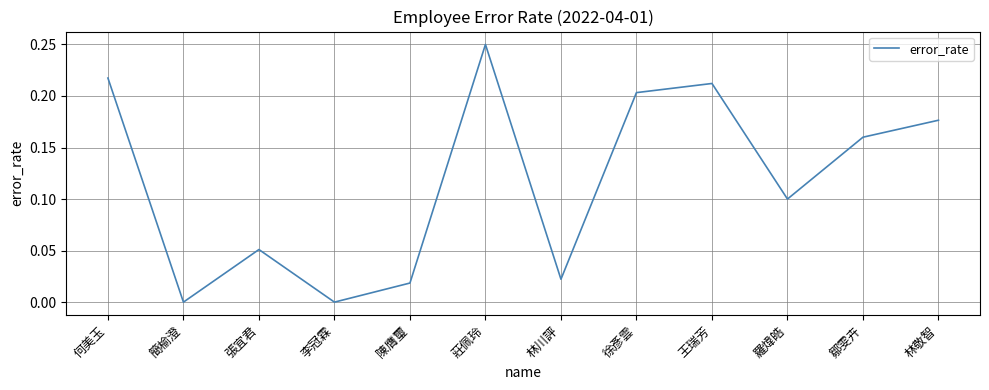

Which has a higher value, 林川評 or 何美玉?

何美玉